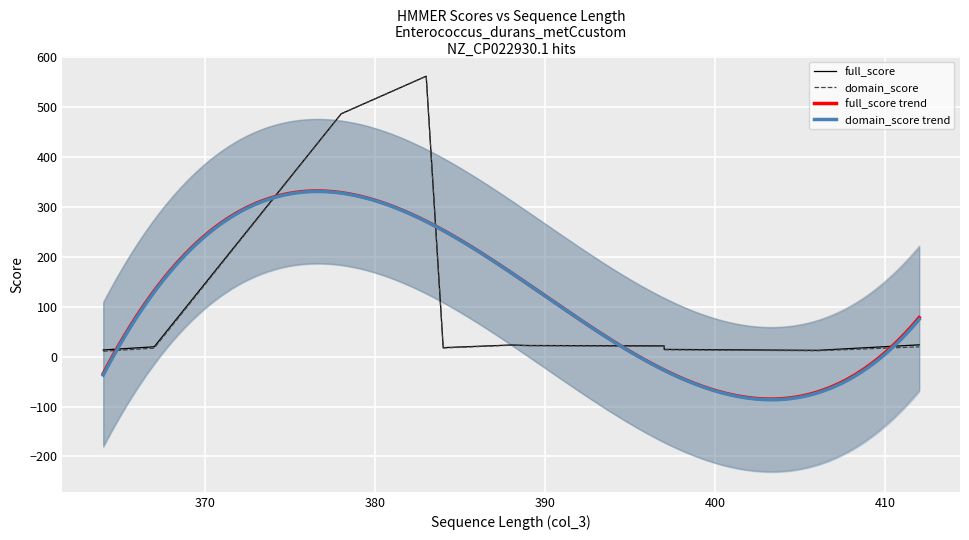

Is the value of domain_score at 406 greater than the value of full_score at 412?

No